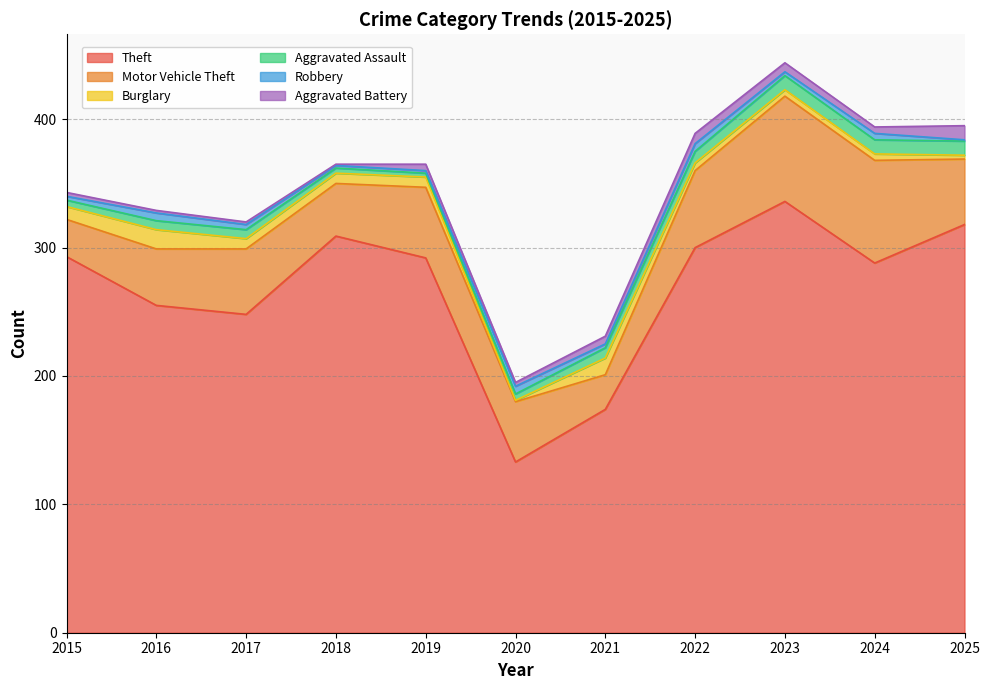

True or false: Theft and Motor Vehicle Theft intersect in this chart.

False